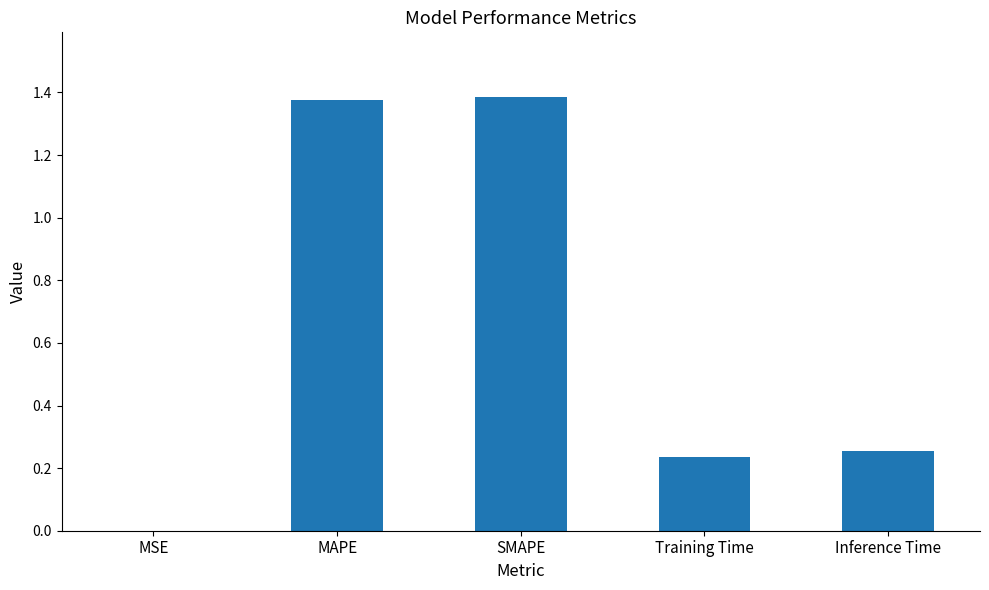

The chart shows a value of 1.4 at MAPE. True or false?

True